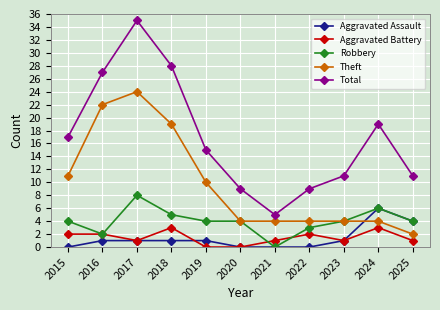

At which category does Theft reach its first local peak?

2017